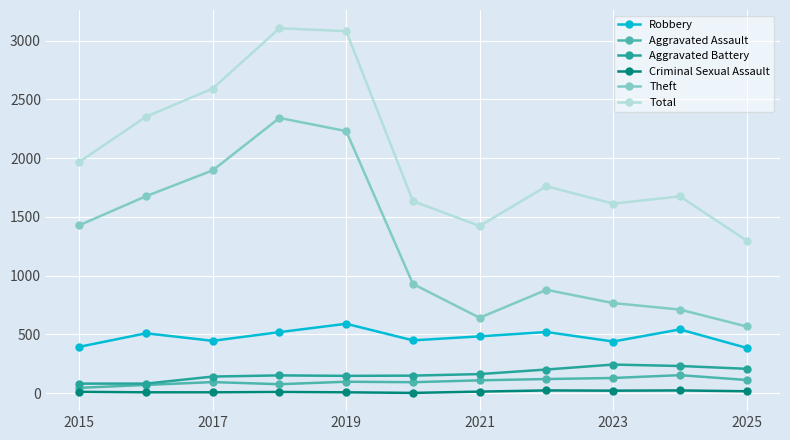

What is the highest value of the Aggravated Assault series?

154